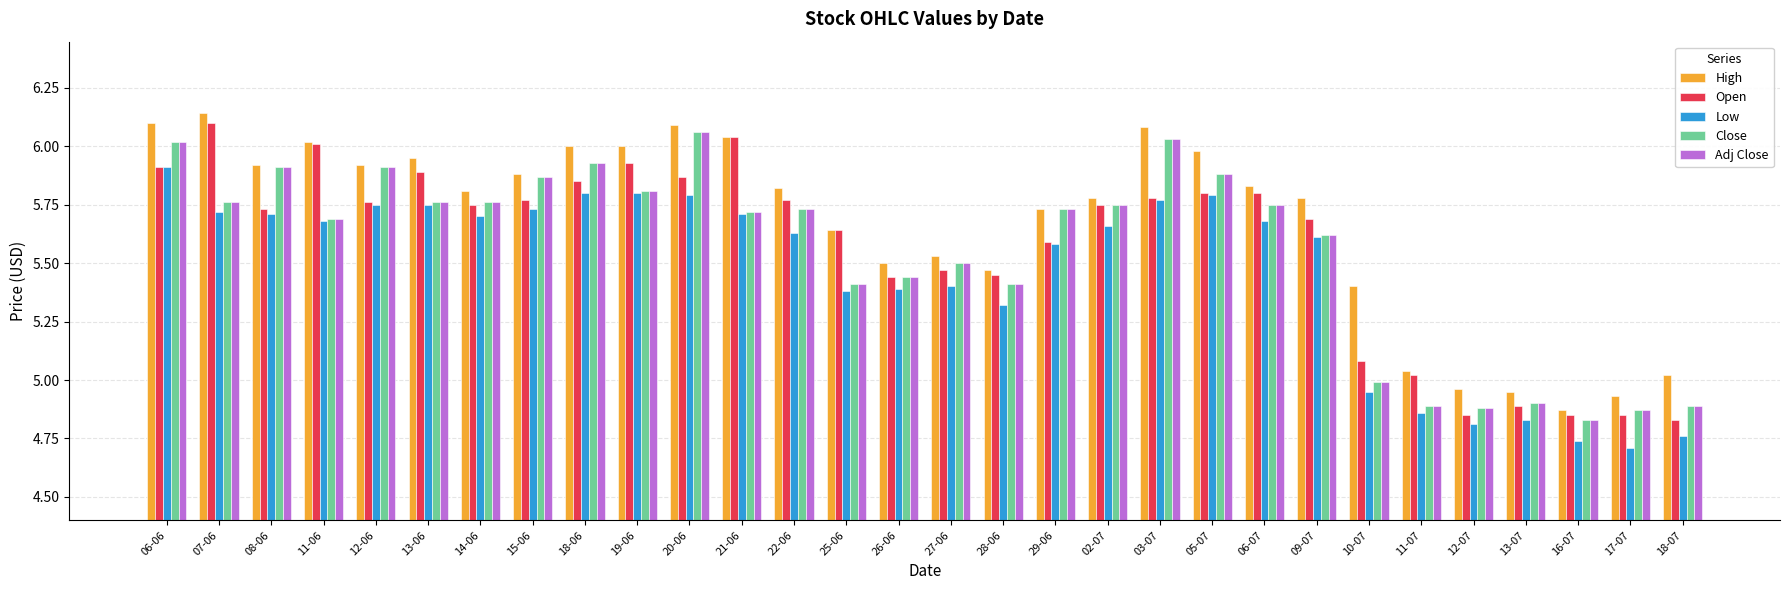

At which label does Open reach its peak?

07-06